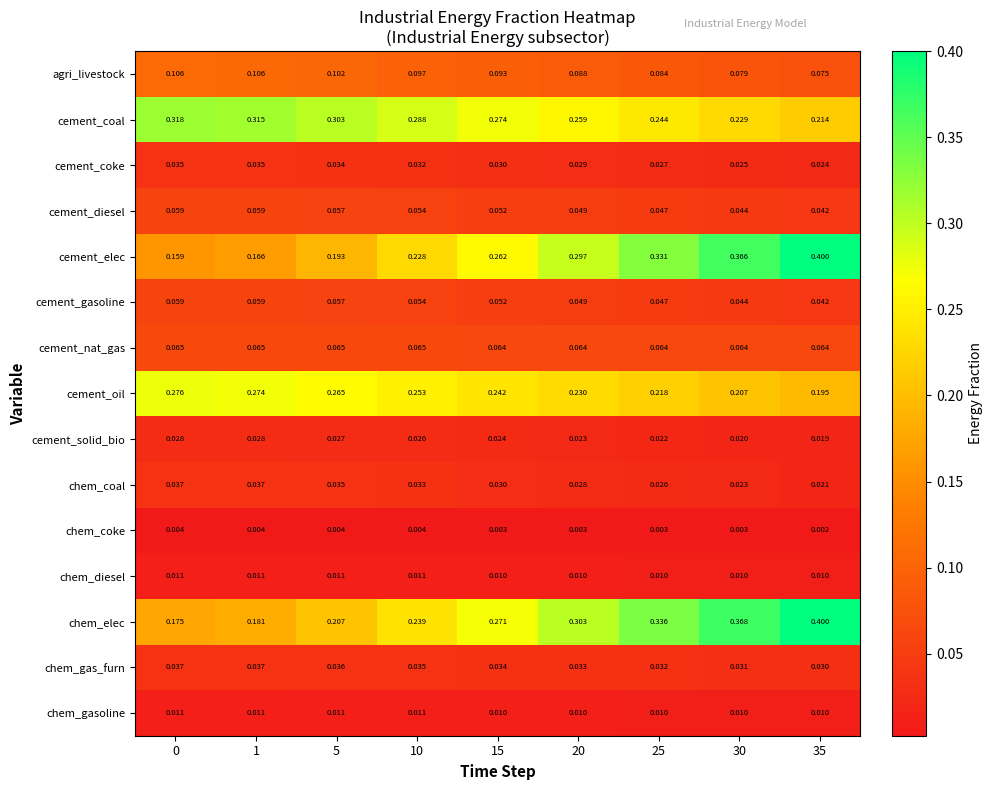

Between 20 and 25, which series saw the biggest shift?

cement_elec